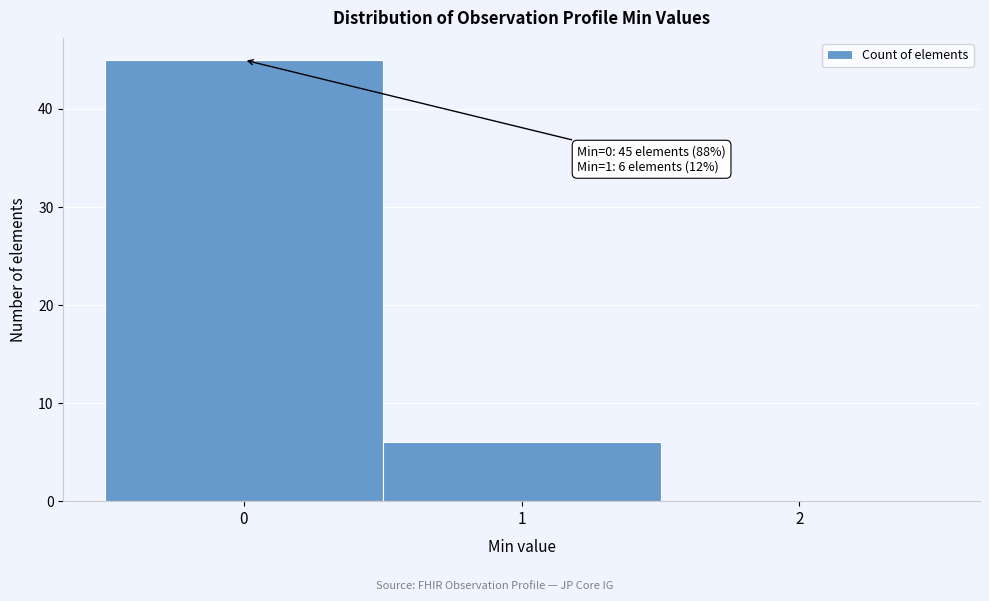

Over which range of the x-axis is the bar tallest?

-0.5 to 0.5